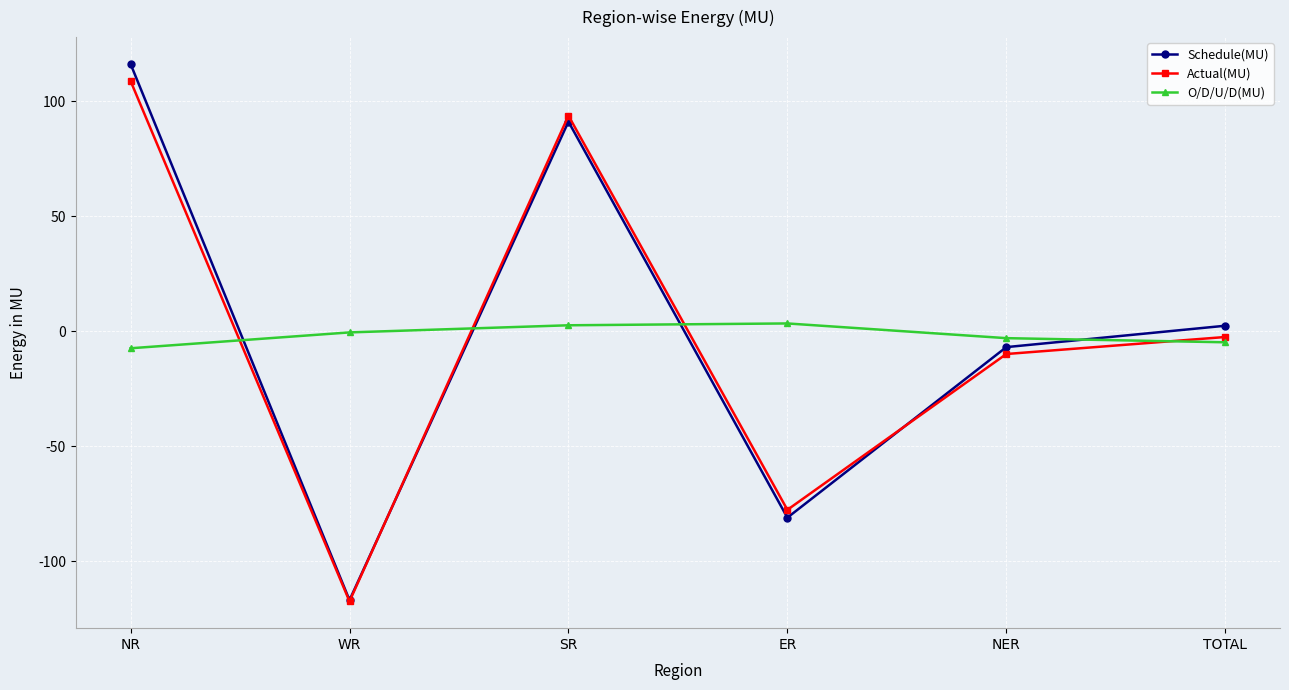

True or false: Actual(MU) and O/D/U/D(MU) cross at least once.

True